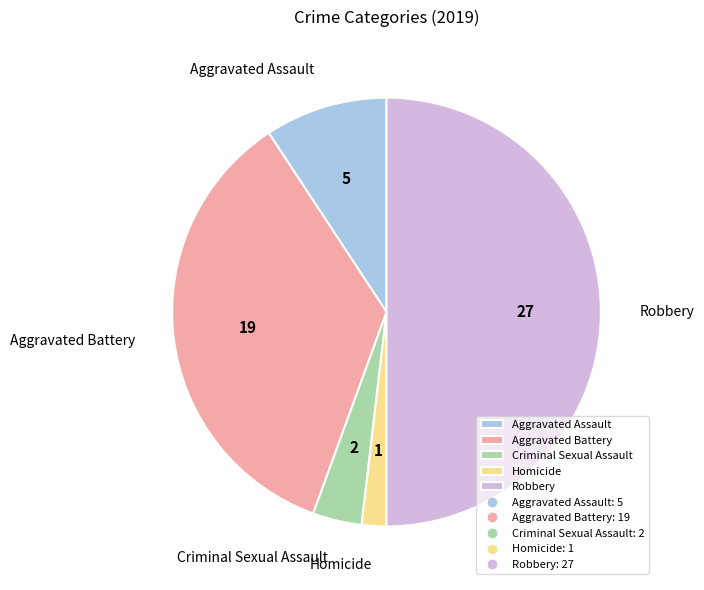

Is Homicide the majority of the pie?

No